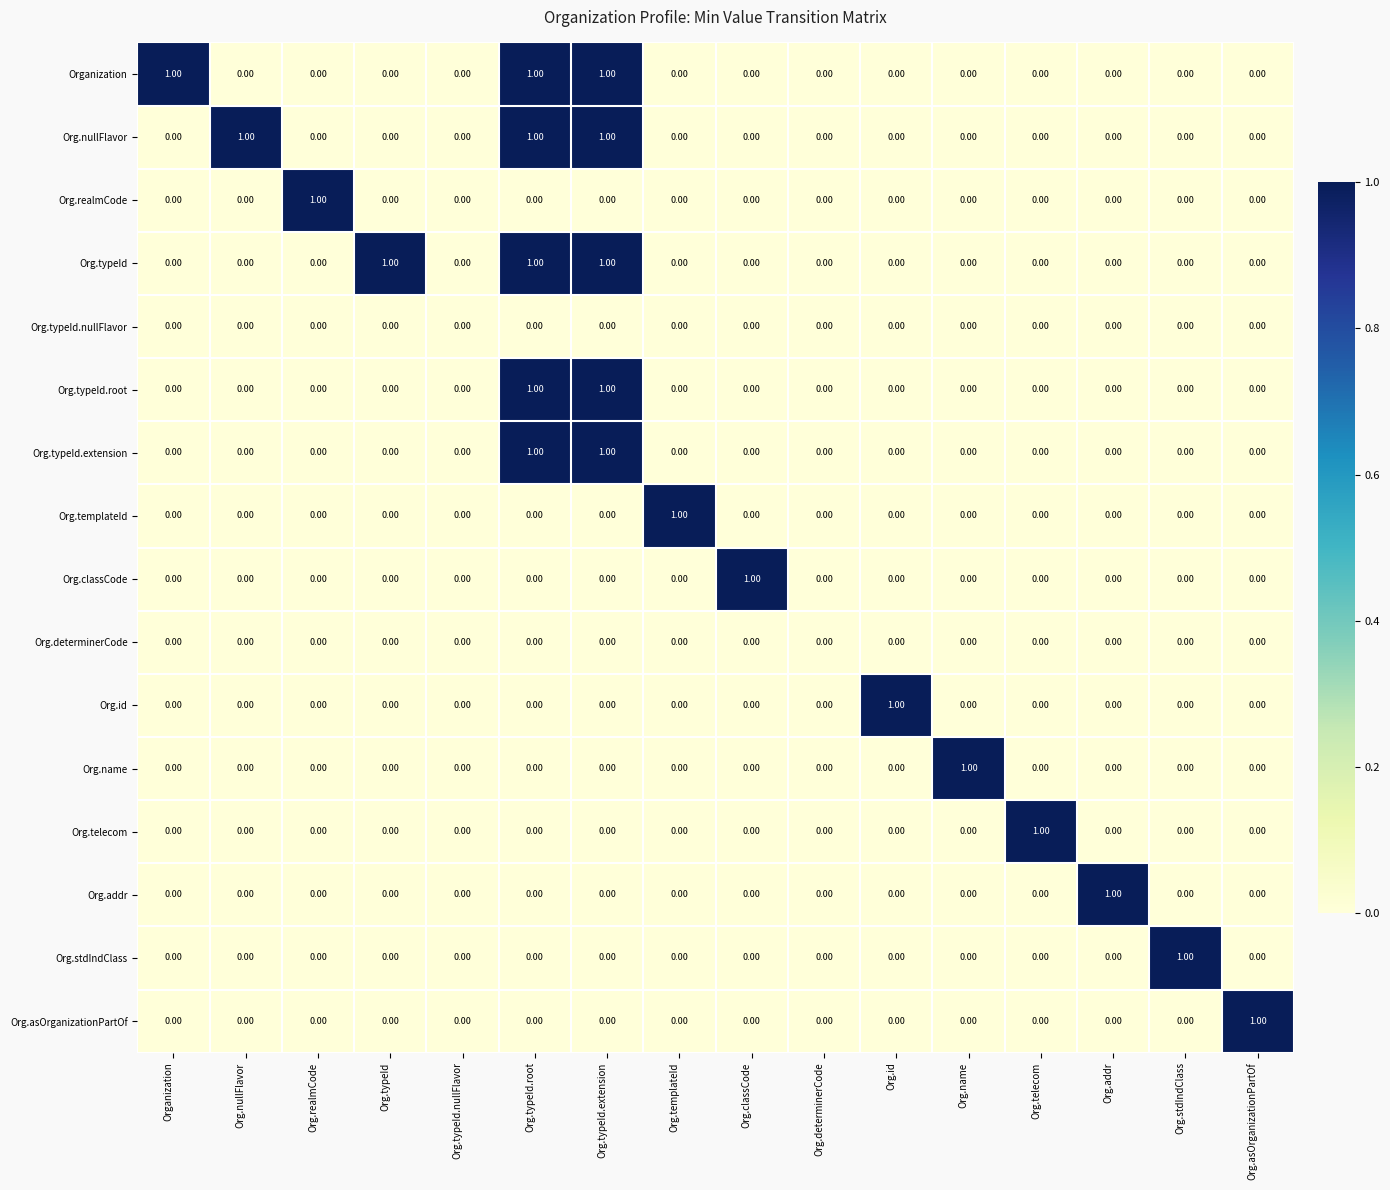

List the series in order of their peak value, lowest first.

Org.typeId.nullFlavor, Org.determinerCode, Organization, Org.nullFlavor, Org.realmCode, Org.typeId, Org.typeId.root, Org.typeId.extension, Org.templateId, Org.classCode, Org.id, Org.name, Org.telecom, Org.addr, Org.stdIndClass, Org.asOrganizationPartOf